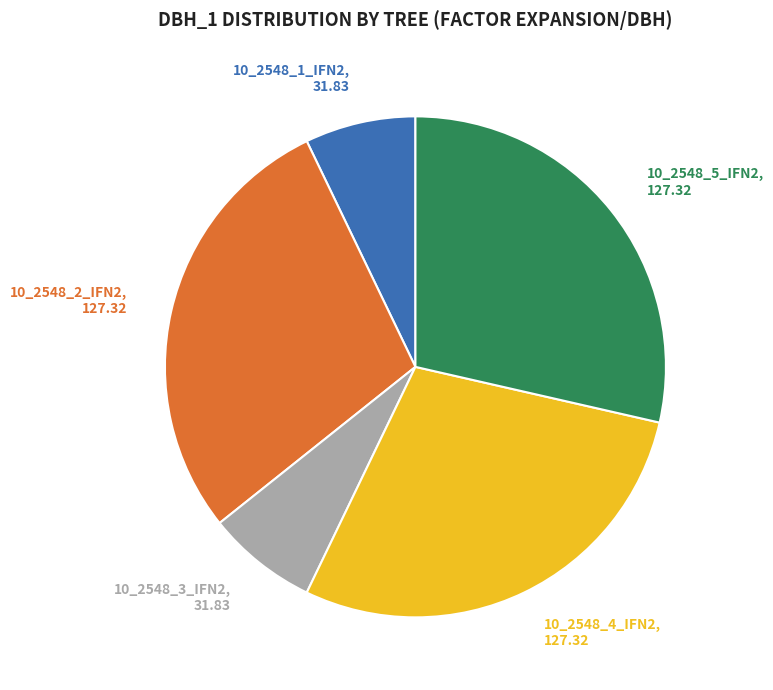

Does any single category account for the majority?

No